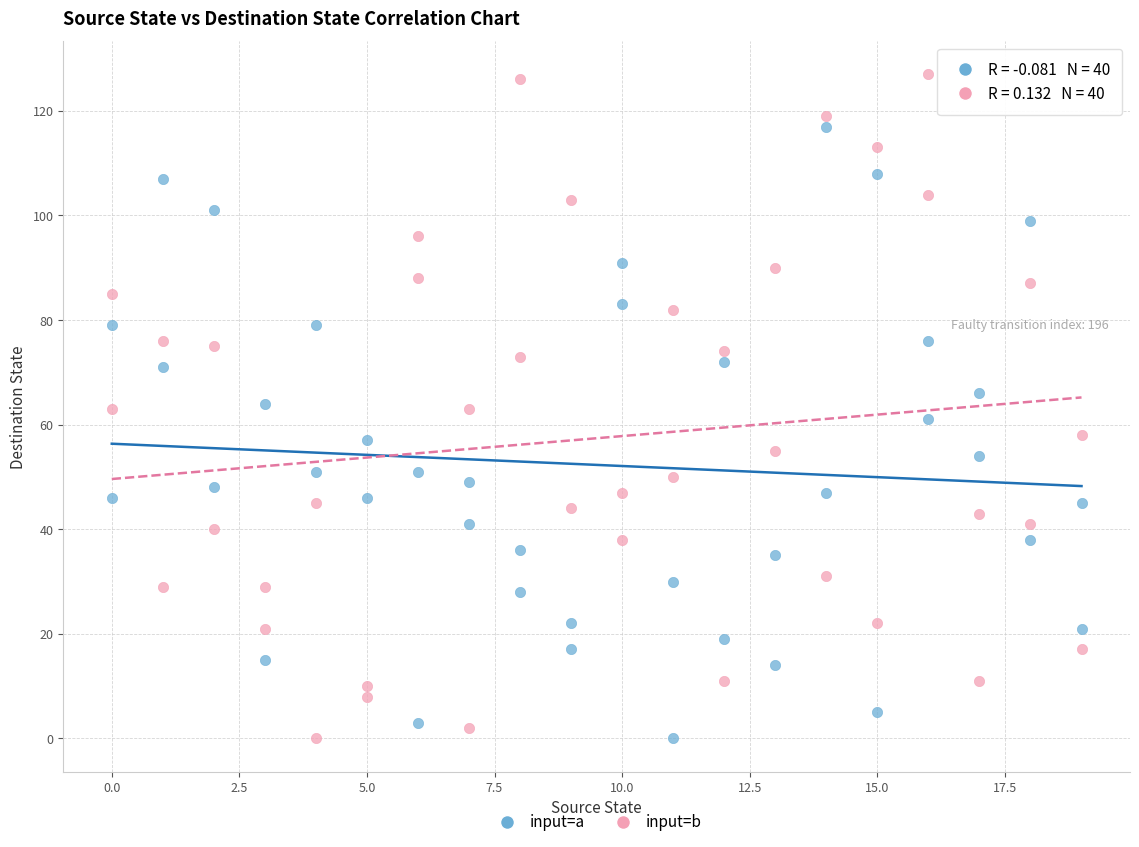

Across all data points, what is the range of X values (max minus min)?

19